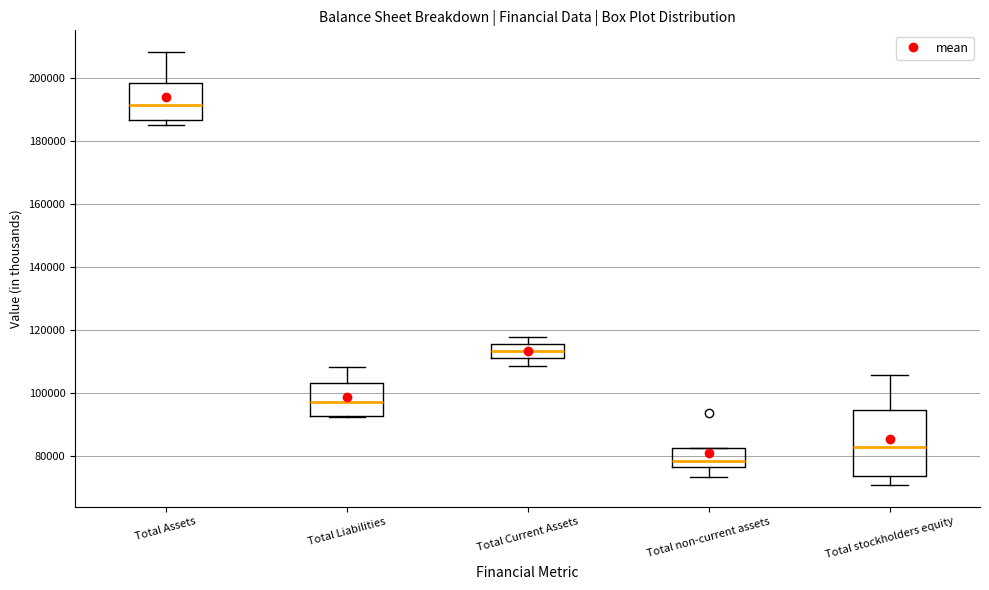

Reading left to right, read every box against the y-axis: the position of its median line, the range the box covers, and the ends of its whiskers. The values are not printed on the chart, so give them approximately, as read against the axis.

Total Assets: median 192000, box 186000 to 198000, whiskers 184000 to 208000
Total Liabilities: median 96000, box 92000 to 102000, whiskers 92000 to 108000
Total Current Assets: median 114000, box 110000 to 116000, whiskers 108000 to 118000
Total non-current assets: median 78000, box 76000 to 82000, whiskers 74000 to 82000
Total stockholders equity: median 82000, box 74000 to 94000, whiskers 70000 to 106000